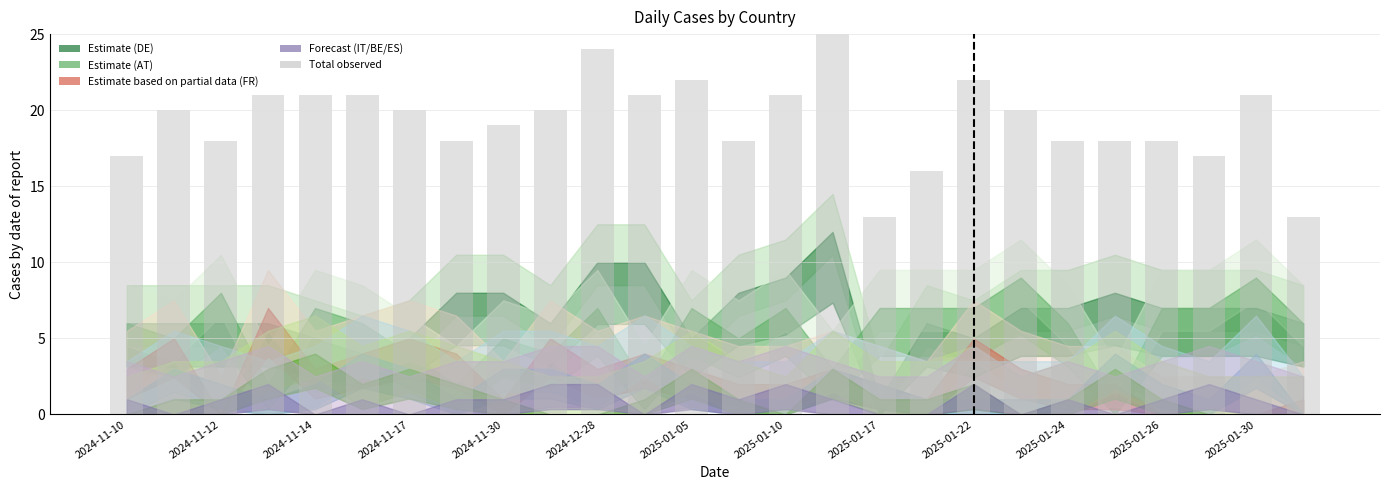

Count the number of data series in this chart.

1